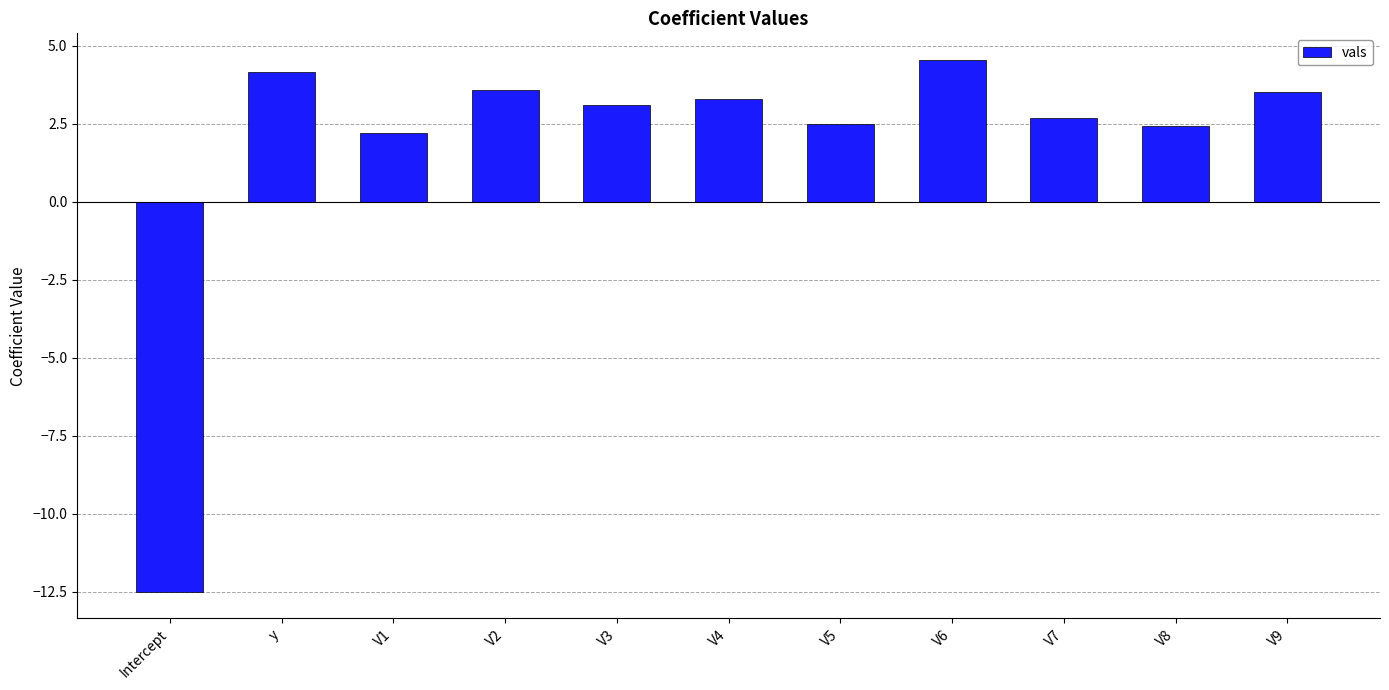

Which category has the lowest value across all series?

Intercept